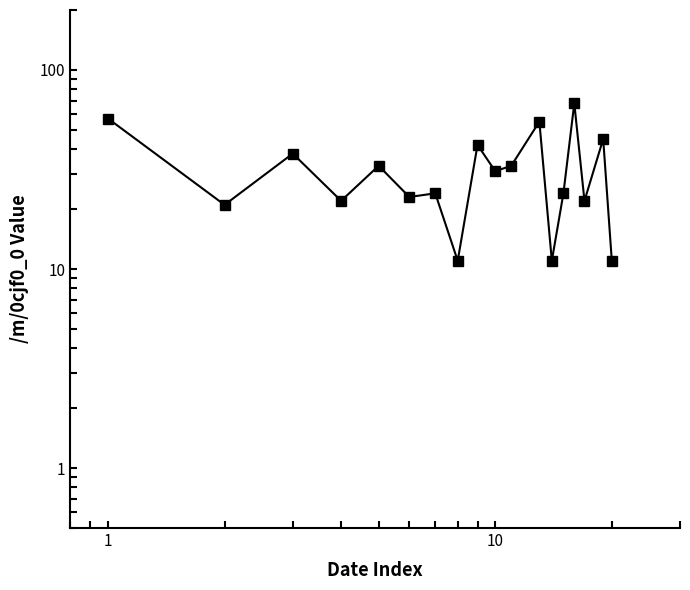

What is the sum of all values?

571